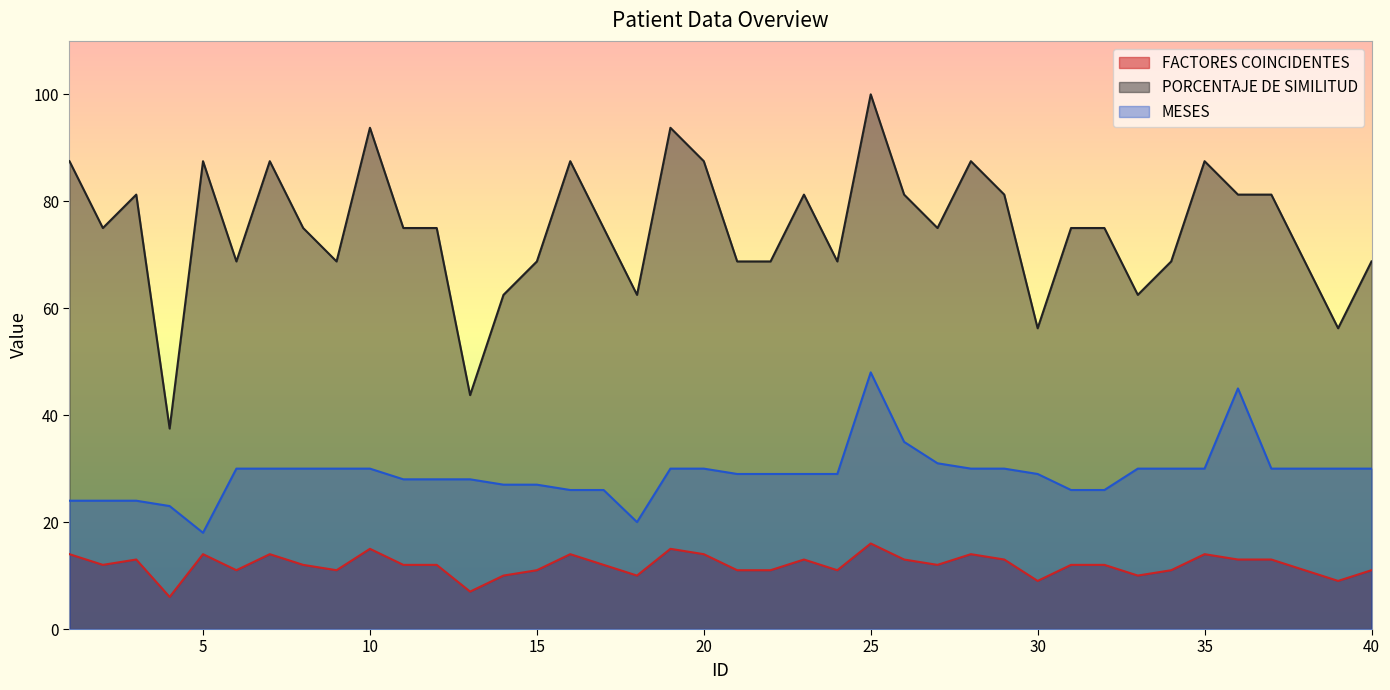

How many interior local peaks does the MESES series have?

2